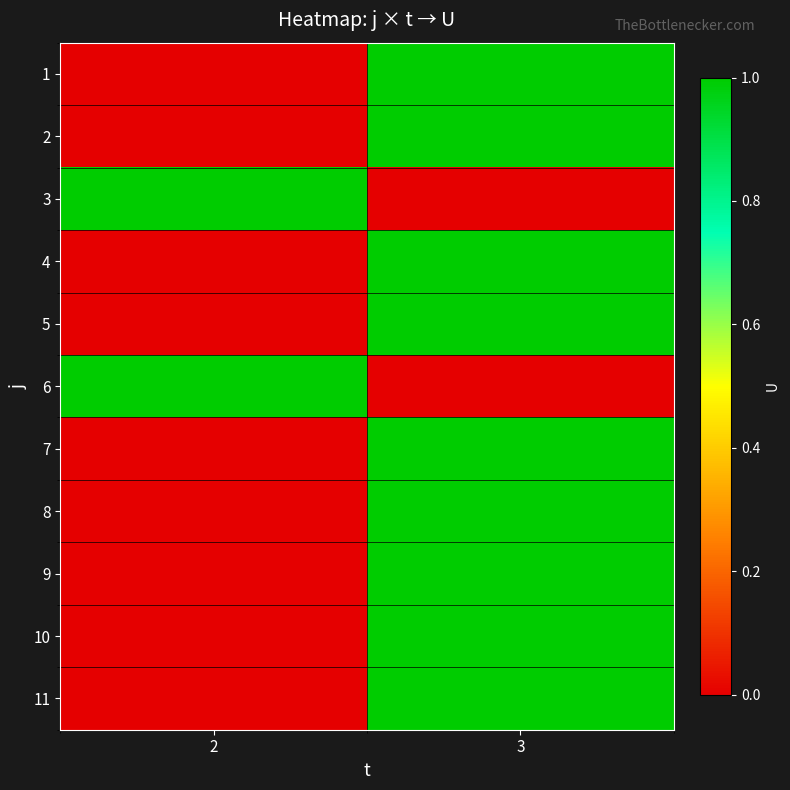

Reading left to right, transcribe all the data shown in this chart.

1: 2=0	3=1
2: 2=0	3=1
3: 2=1	3=0
4: 2=0	3=1
5: 2=0	3=1
6: 2=1	3=0
7: 2=0	3=1
8: 2=0	3=1
9: 2=0	3=1
10: 2=0	3=1
11: 2=0	3=1